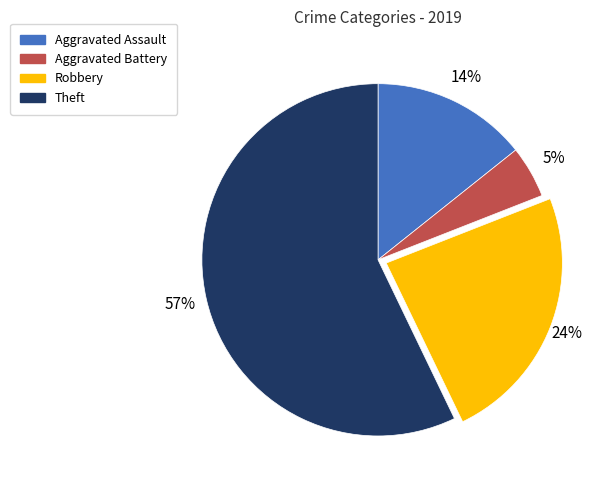

To the nearest percent, what portion does Aggravated Battery represent?

5%